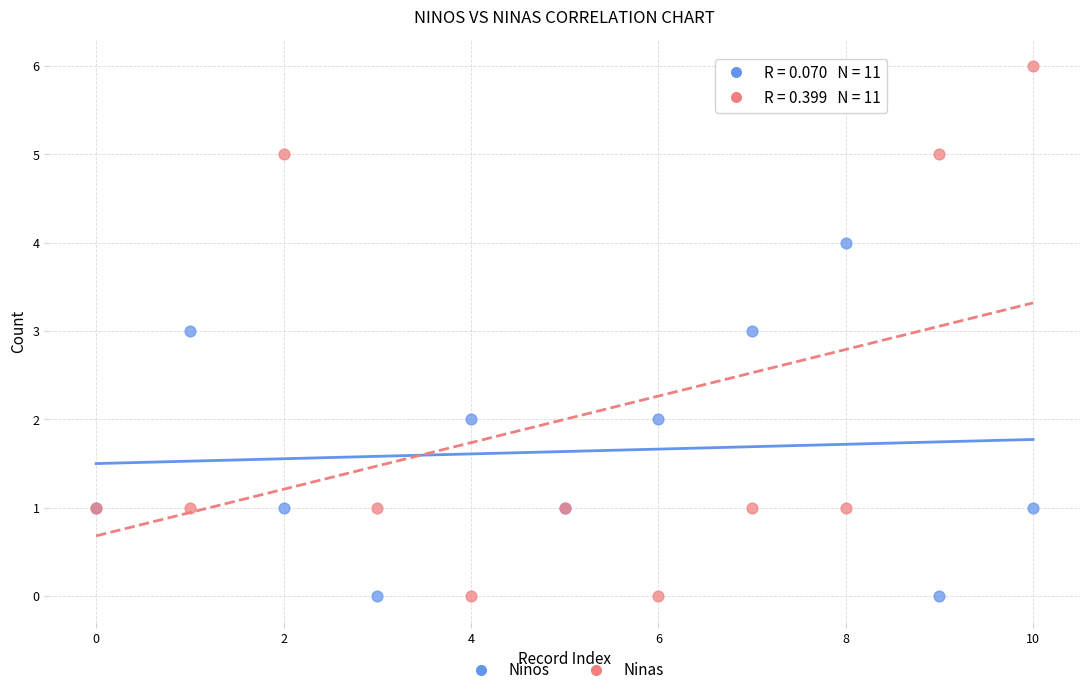

Which series reaches the maximum Y coordinate?

Ninas